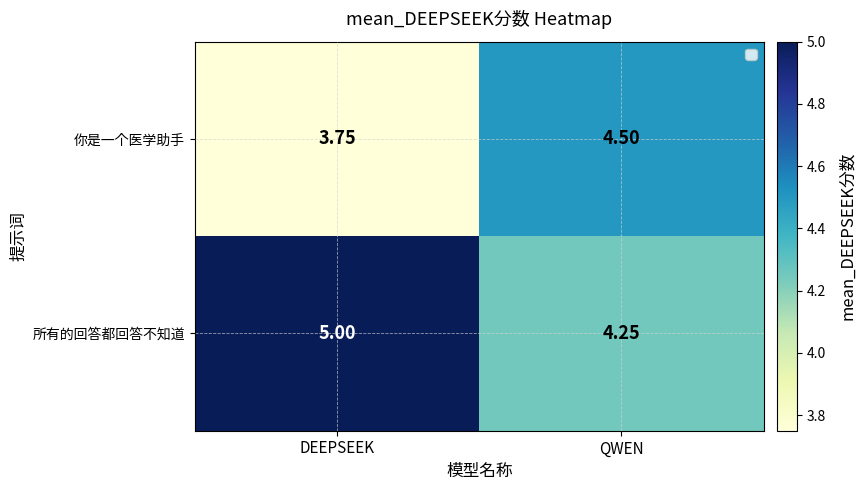

Which series has the largest total across all categories?

所有的回答都回答不知道